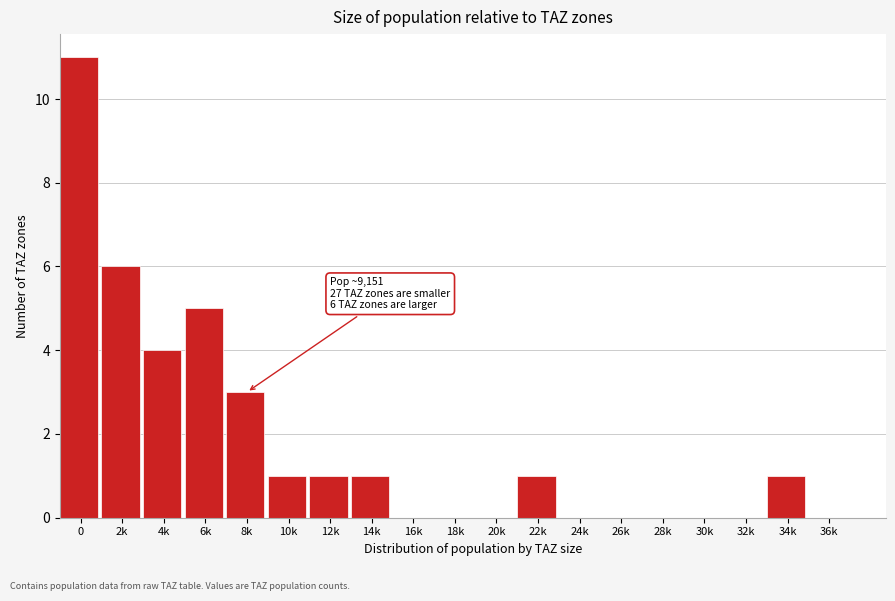

Reading right to left, extract all data points from this chart.

36k=0	34k=1	32k=0	30k=0	28k=0	26k=0	24k=0	22k=1	20k=0	18k=0	16k=0	14k=1	12k=1	10k=1	8k=3	6k=5	4k=4	2k=6	0=11